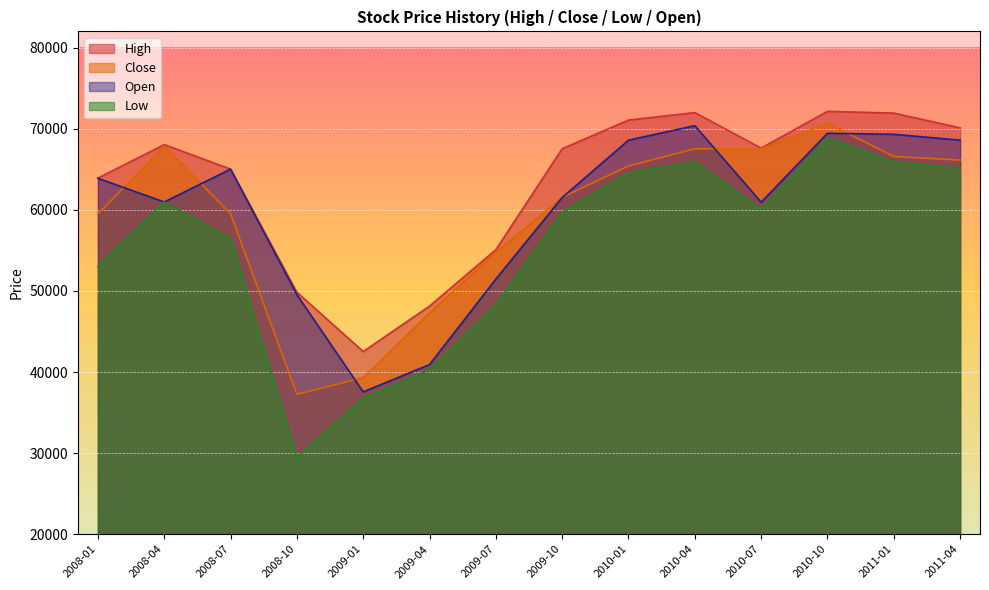

The value of Low at 2008-07 is 78459. True or false?

False